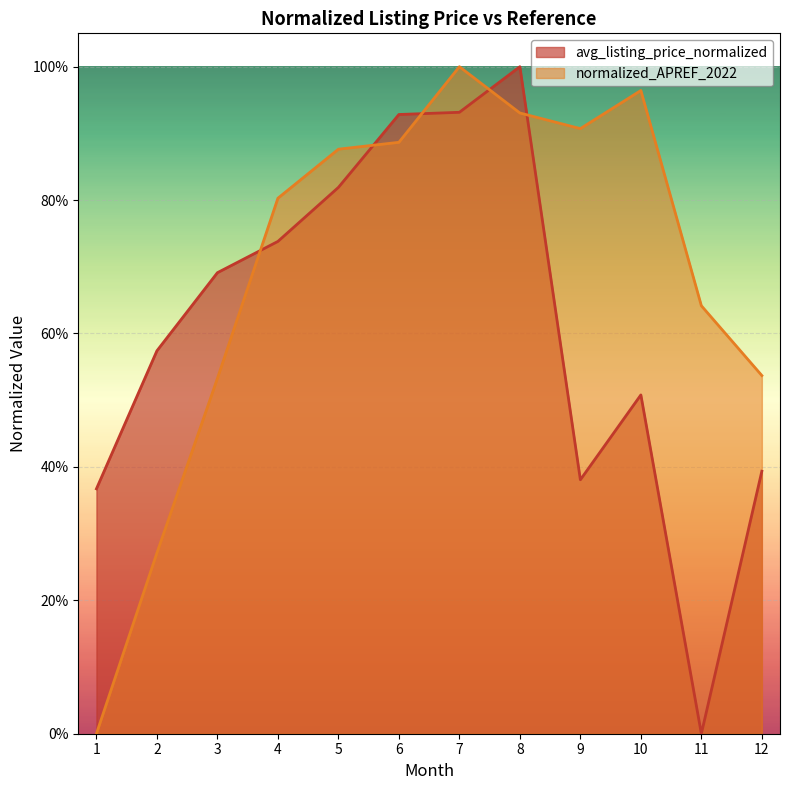

Rank the categories by normalized_APREF_2022 value from lowest to highest.

1, 2, 3, 12, 11, 4, 5, 6, 9, 8, 10, 7